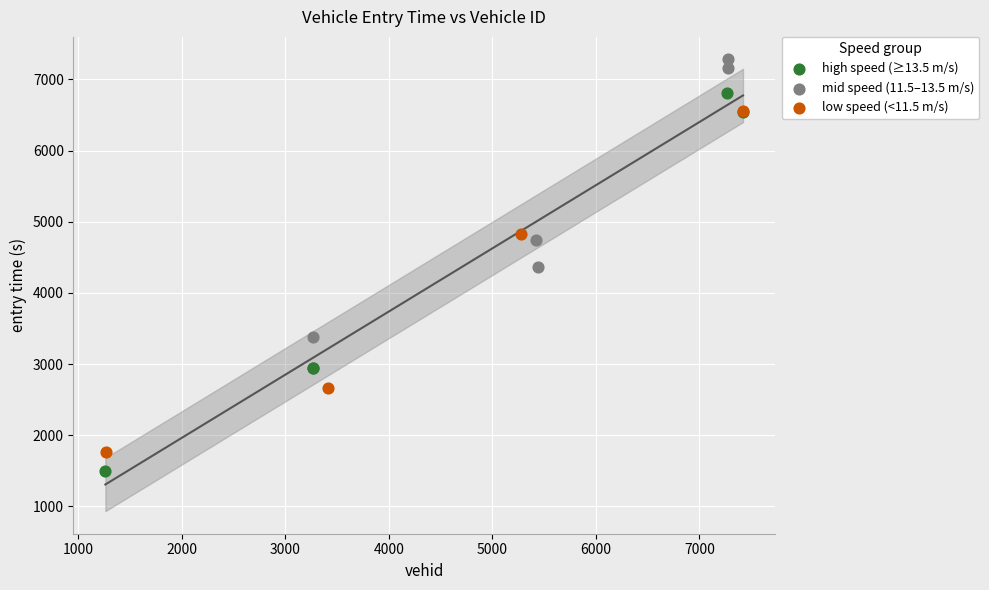

What are all the series names shown in the legend?

high speed (≥13.5 m/s), mid speed (11.5–13.5 m/s), low speed (<11.5 m/s)